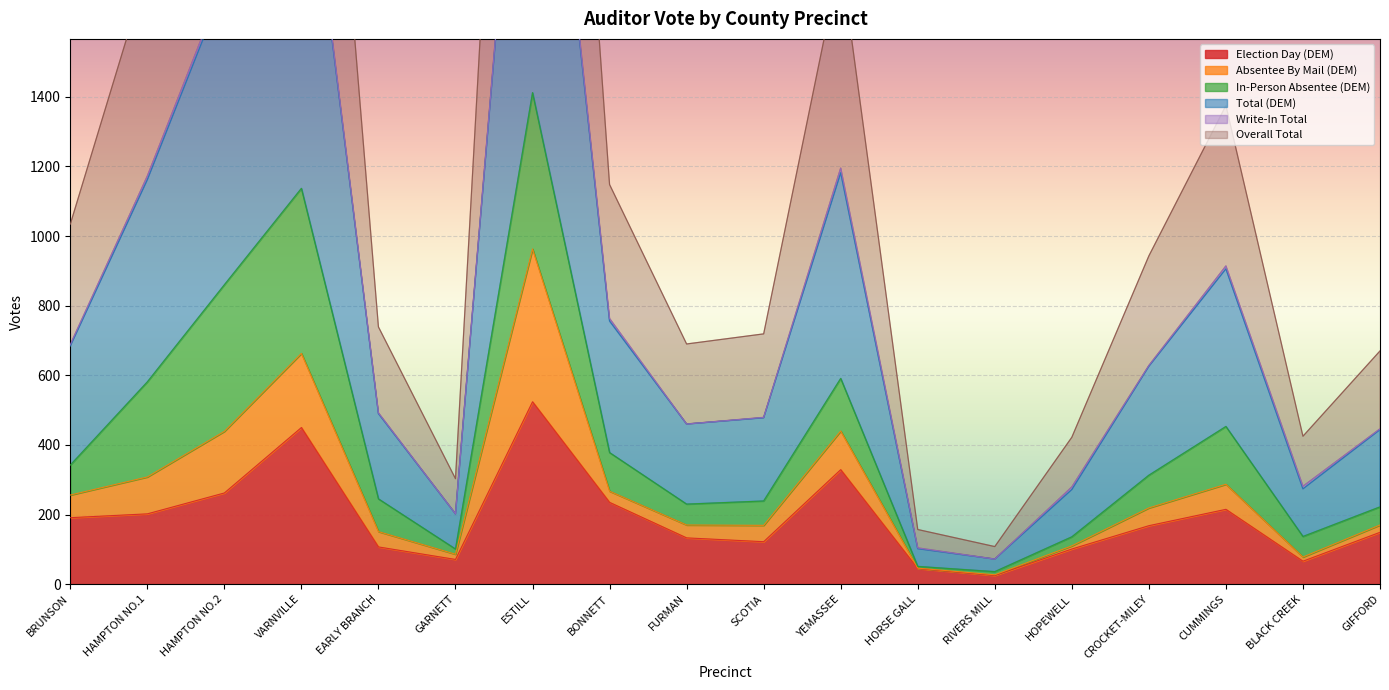

The value of Election Day (DEM) at CUMMINGS is 215. True or false?

True